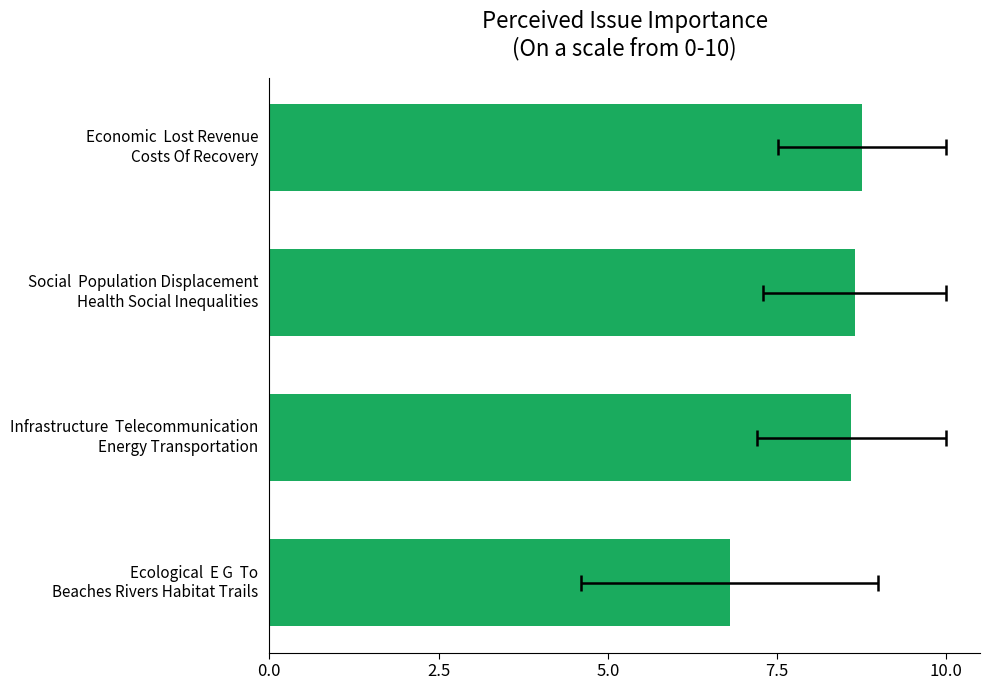

What is the difference between the maximum and second lowest values?

0.2